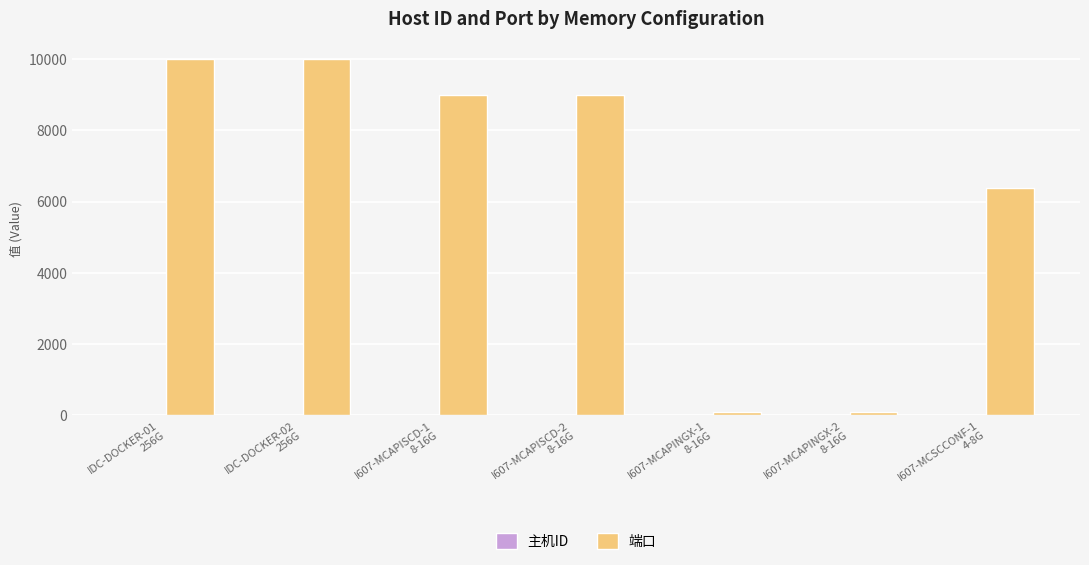

What is the maximum value shown in the chart?

10000